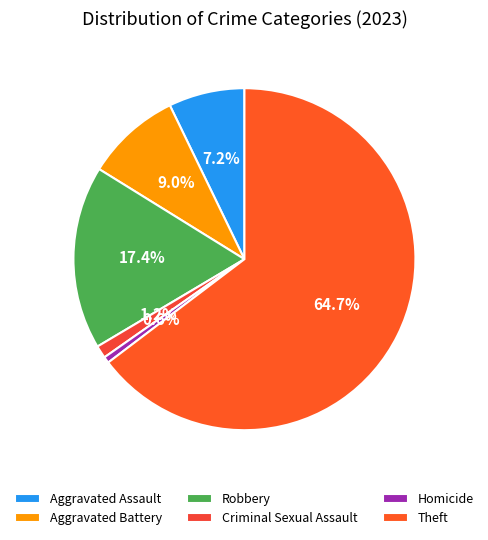

To the nearest percent, what is the average slice percentage?

17%